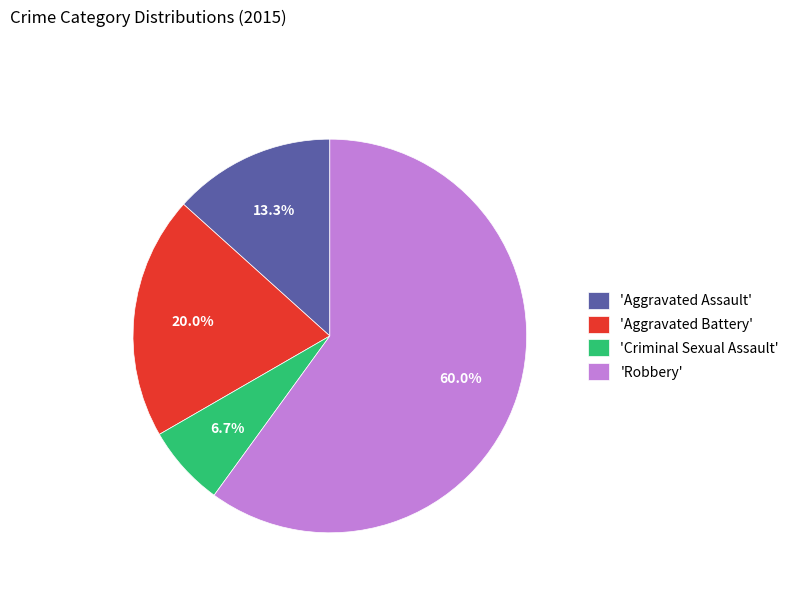

Rank the categories by value from highest to lowest.

'Robbery', 'Aggravated Battery', 'Aggravated Assault', 'Criminal Sexual Assault'